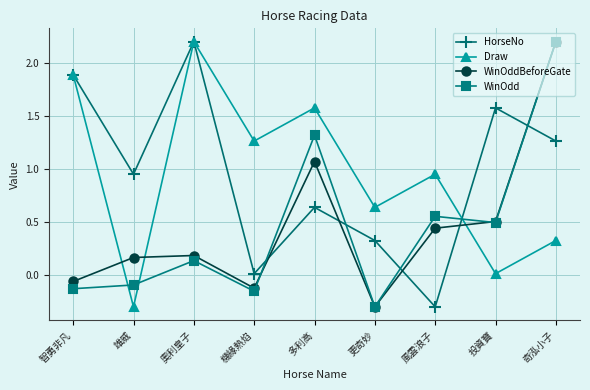

Is the value of WinOddBeforeGate at 多利高 greater than the value of HorseNo at 投資寶?

No